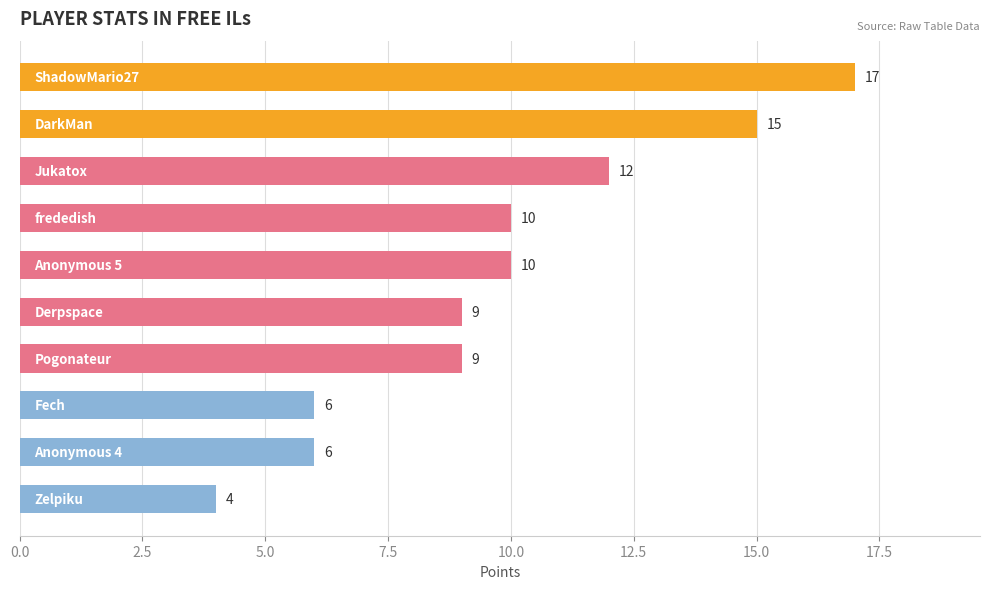

What is the greatest value displayed?

17